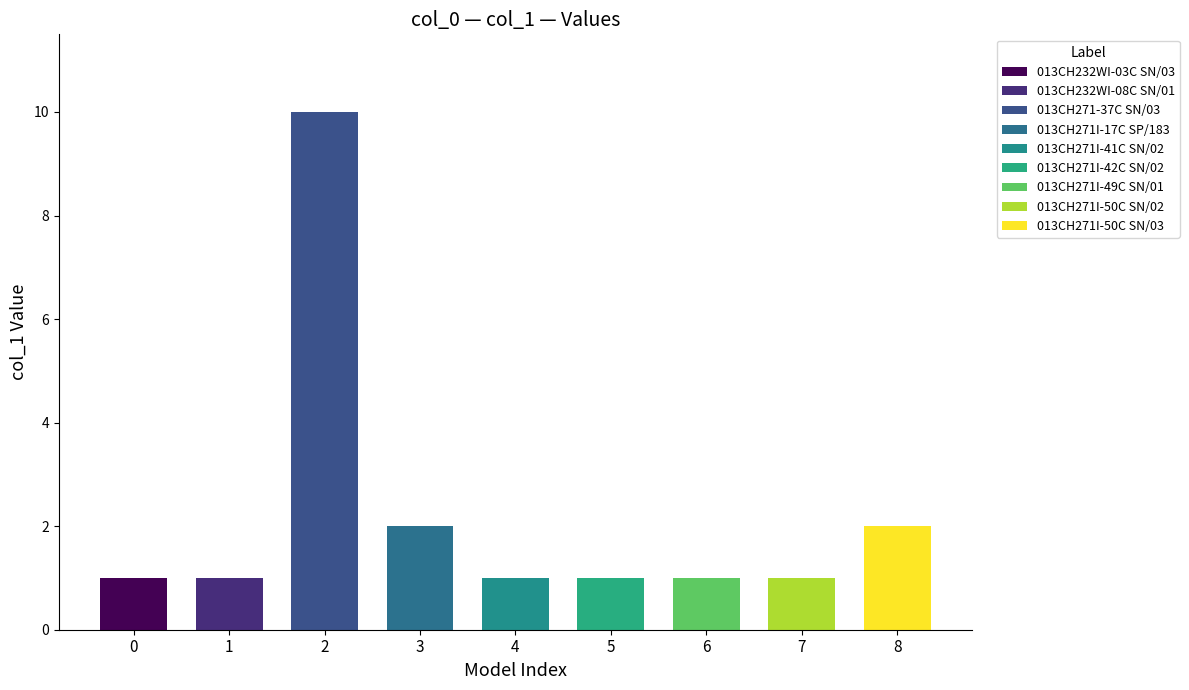

Reading left to right, transcribe all the data shown in this chart.

1	1	10	2	1	1	1	1	2